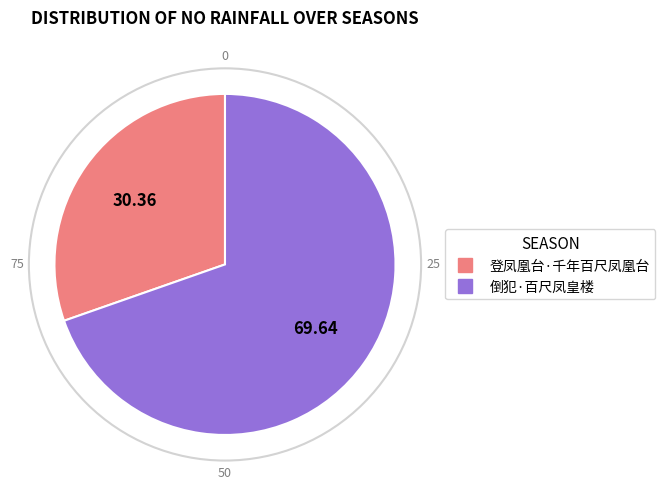

Rank the categories by value from highest to lowest.

倒犯·百尺凤皇楼, 登凤凰台·千年百尺凤凰台